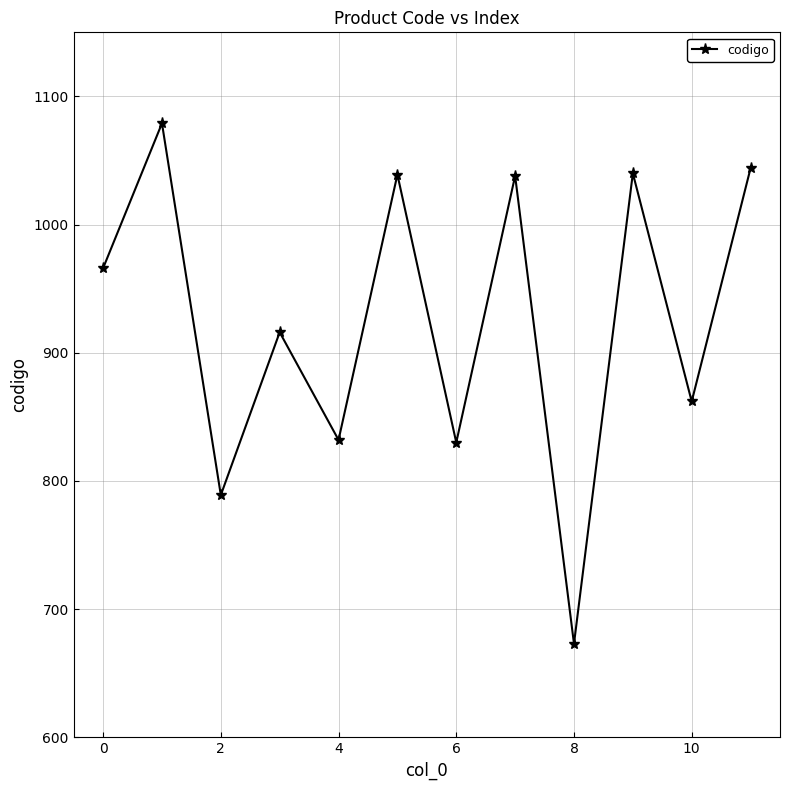

What is the smallest value displayed?

673